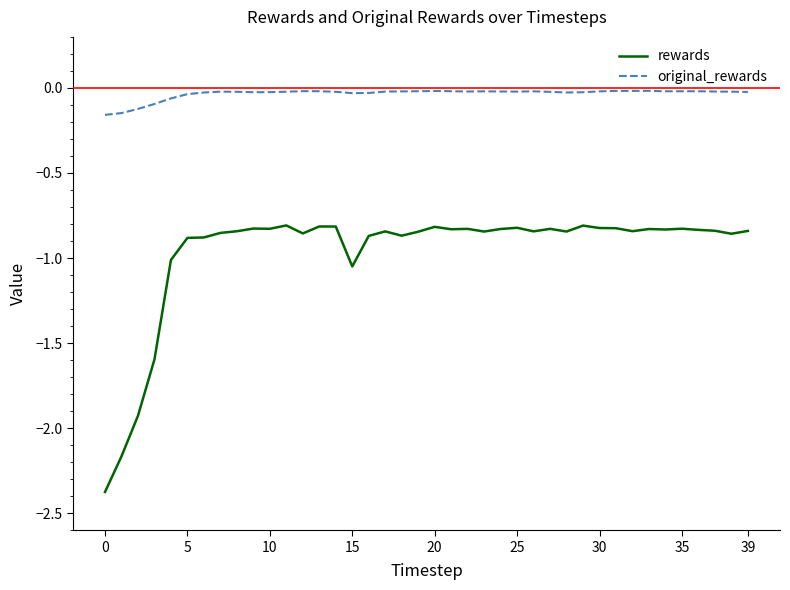

List the series in order of their overall mean, highest first.

original_rewards, rewards